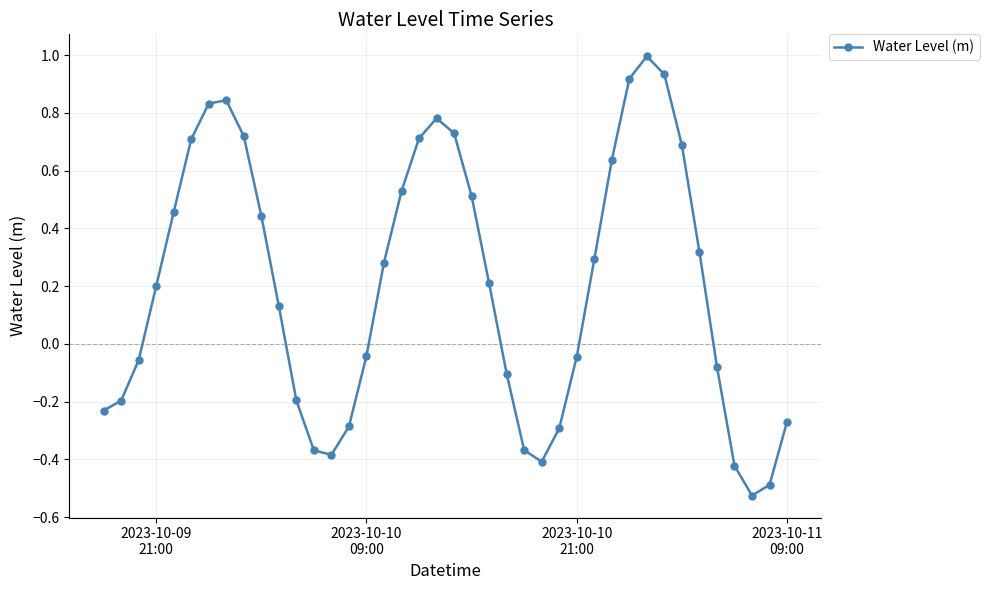

What is the average value?

0.2